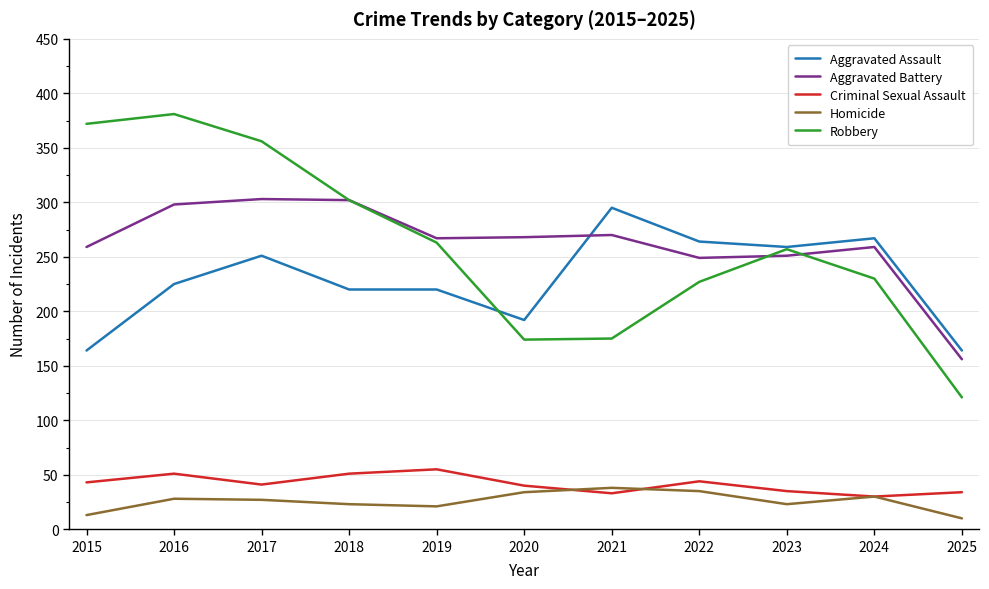

After their last crossing, which series has the higher values: Aggravated Battery or Robbery?

Aggravated Battery